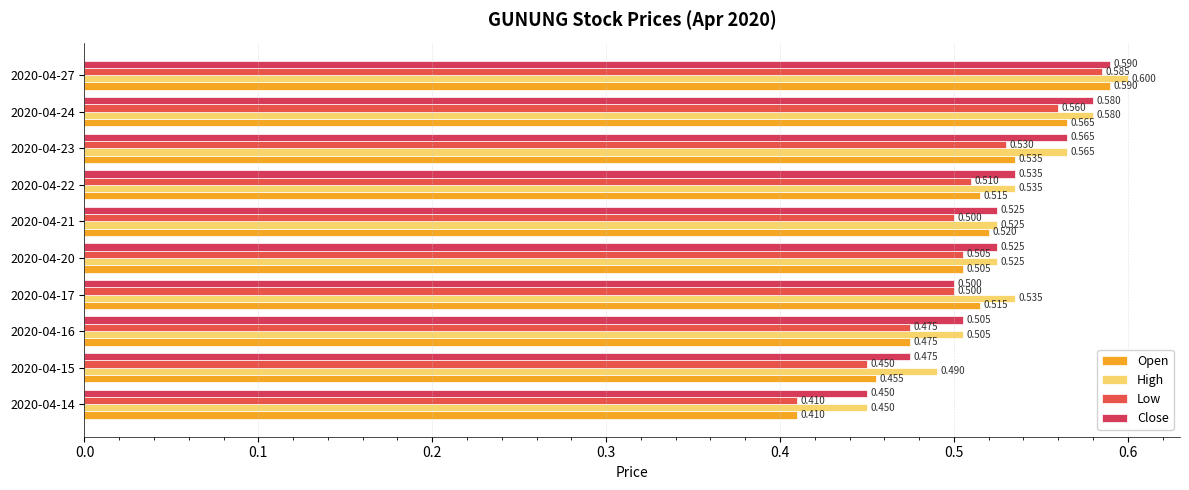

Which label corresponds to the largest value in the chart?

2020-04-27